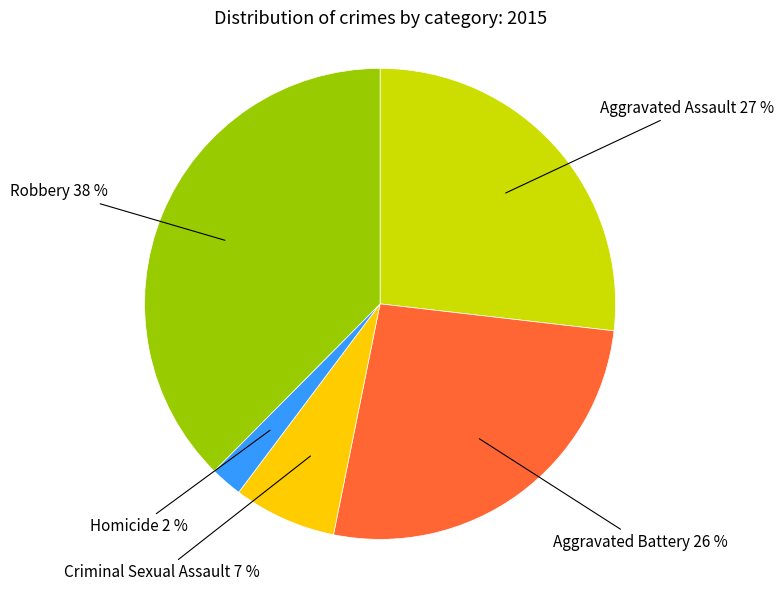

How many slices are in this pie chart?

5